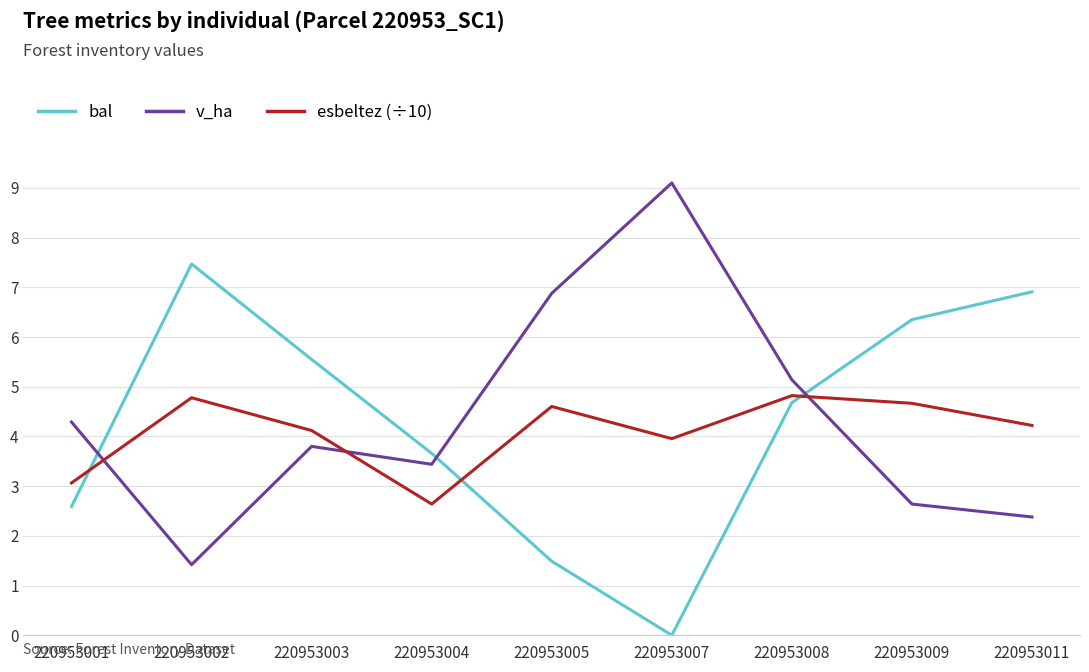

What are all the series names shown in the legend?

bal, v_ha, esbeltez (÷10)